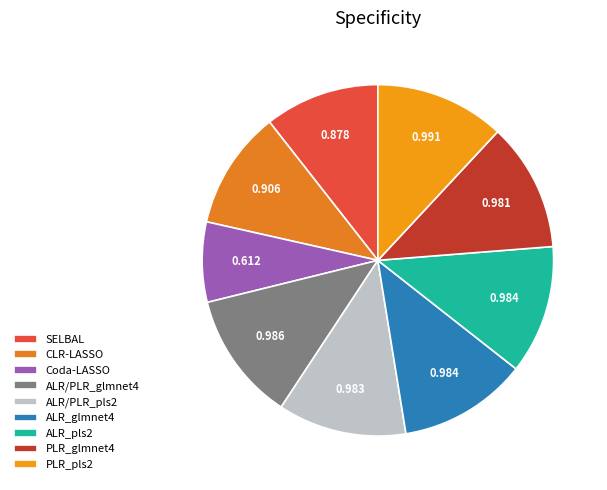

Between CLR-LASSO and ALR_pls2, which is larger?

ALR_pls2